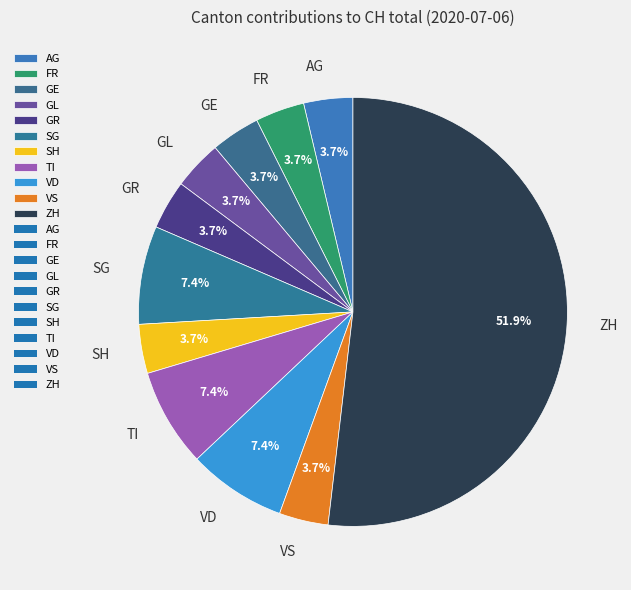

Which slice is the largest?

ZH